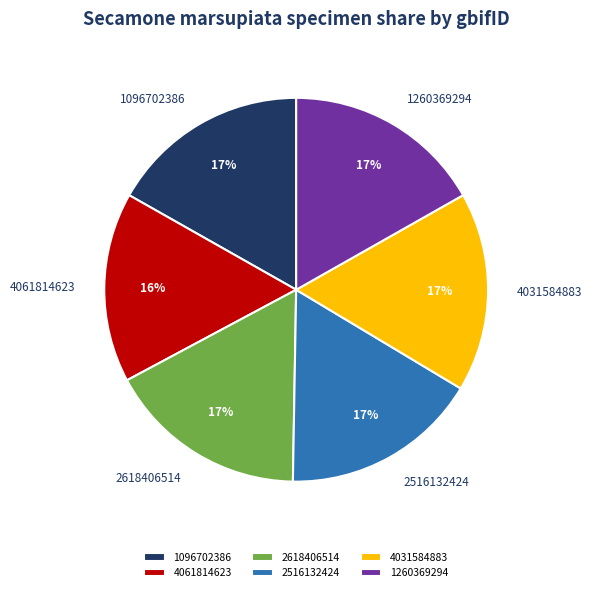

Combined, do 1096702386 and 2516132424 account for over 50%?

No